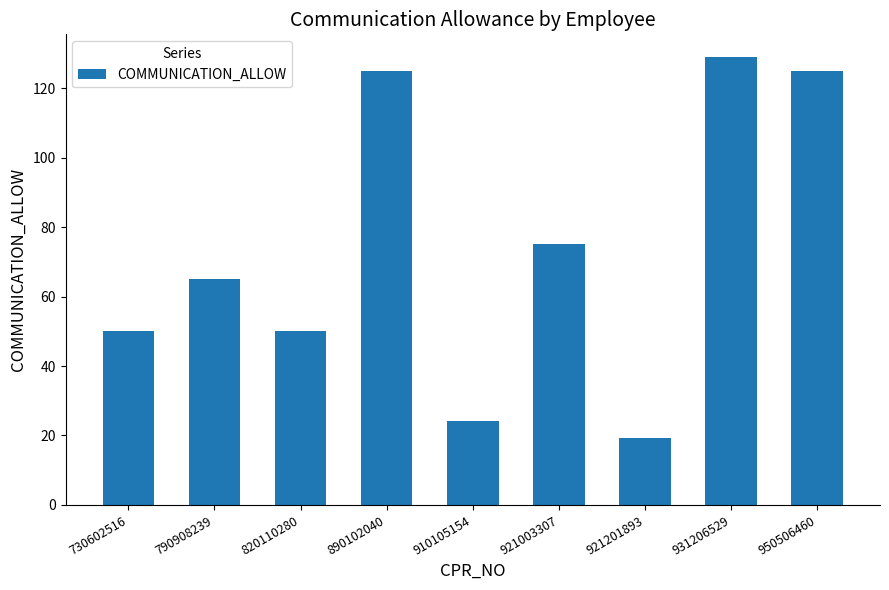

What is the change in value from 890102040 to 921201893?

-105.6